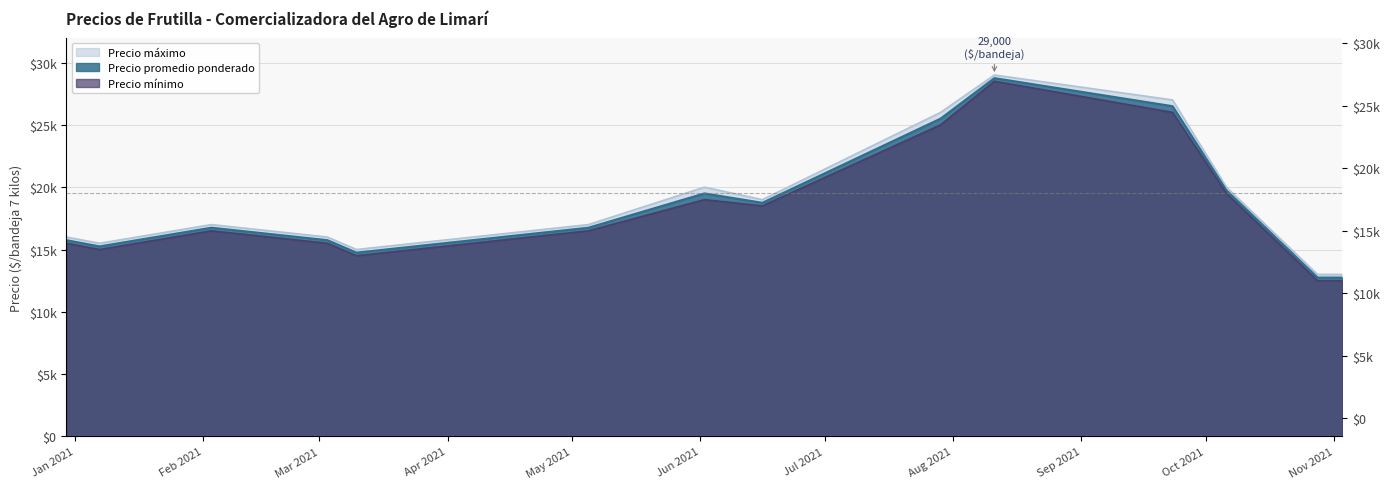

What is the sum of all Precio mínimo values?

255000